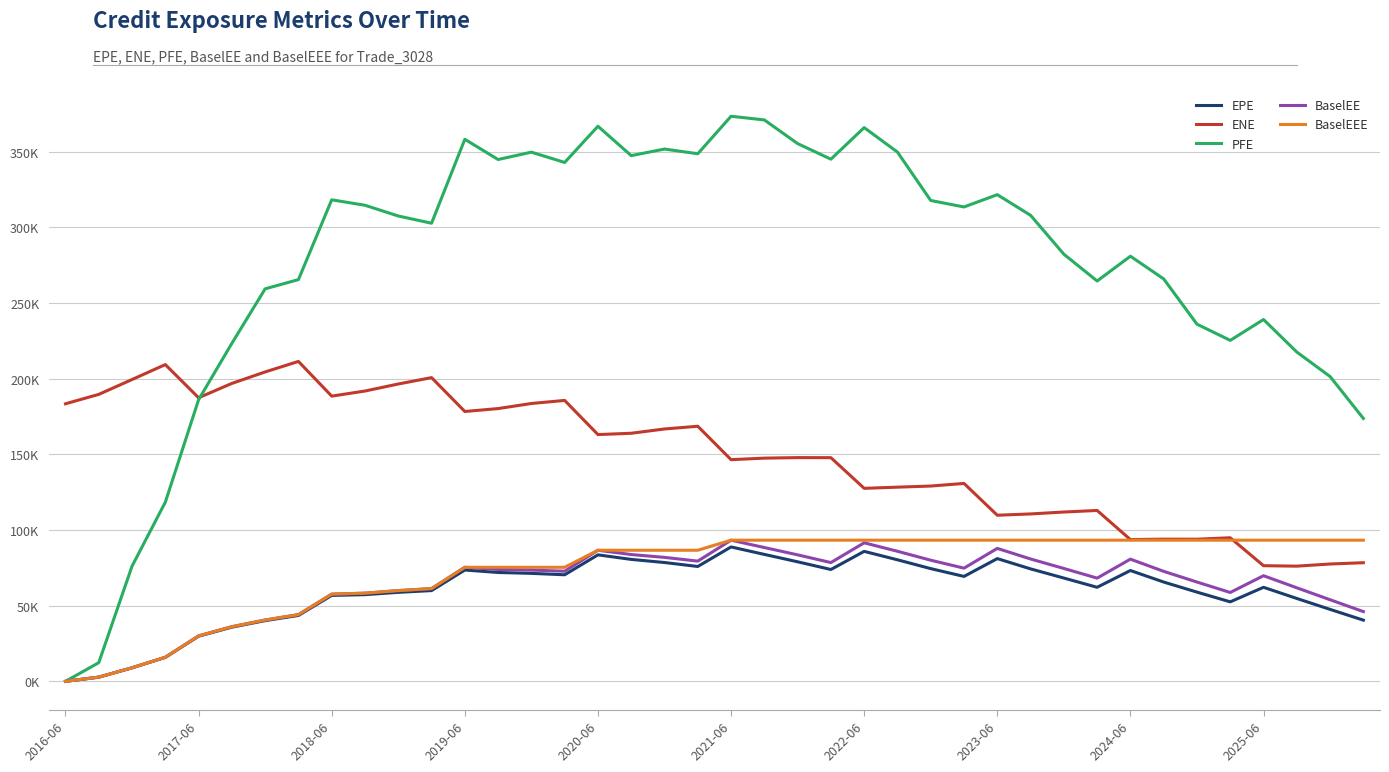

What is the maximum value shown in the chart?

373321.0